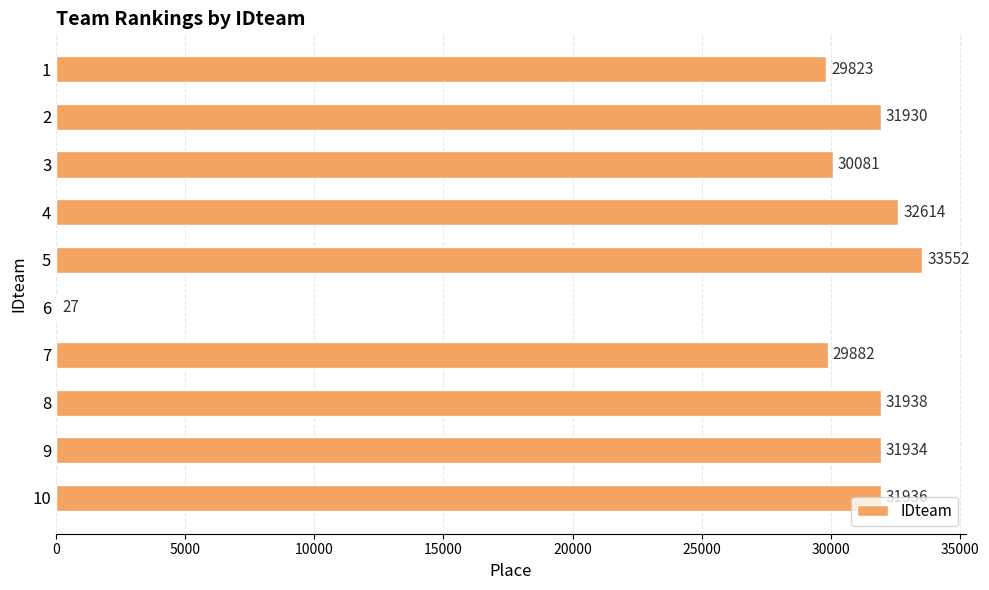

What value does the data have at 2?

31930